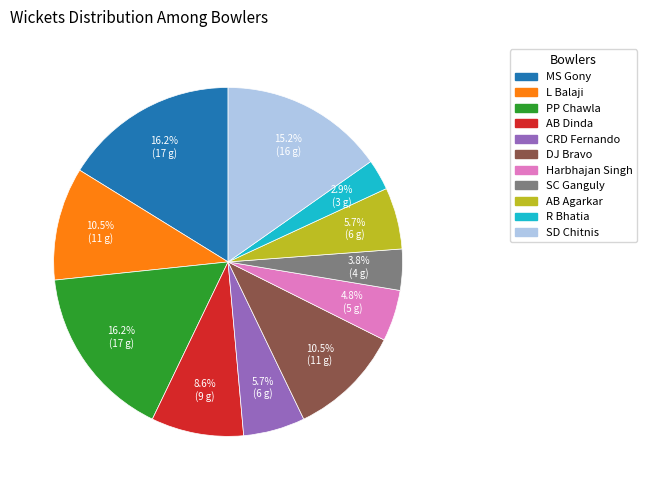

What portion of the pie excludes DJ Bravo?

89.5%